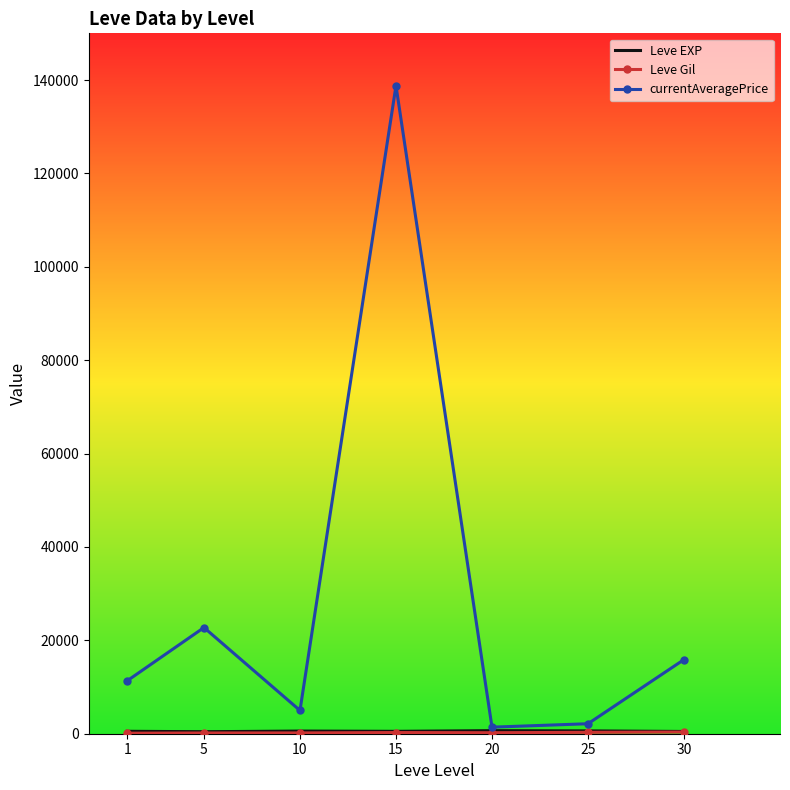

What is the maximum value shown in the chart?

138774.5